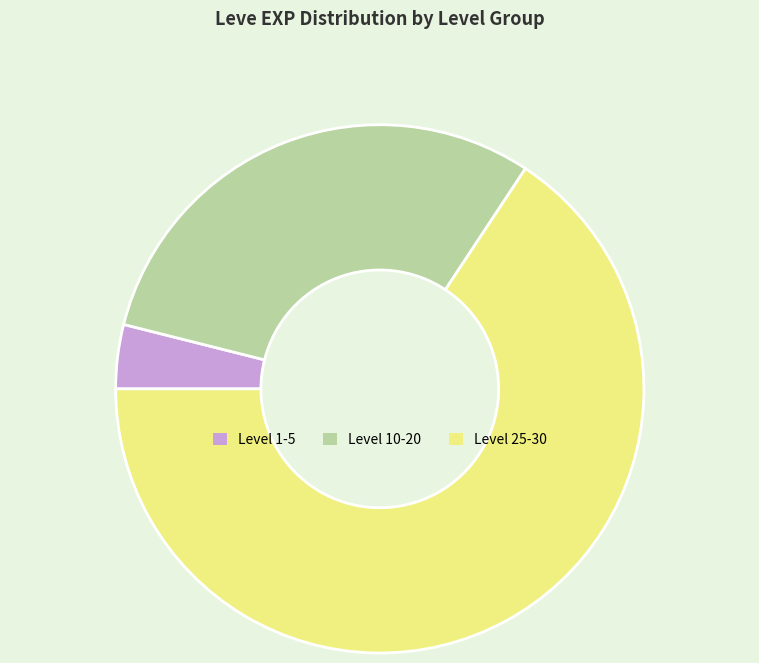

Rank the categories by value from lowest to highest.

Level 1-5, Level 10-20, Level 25-30